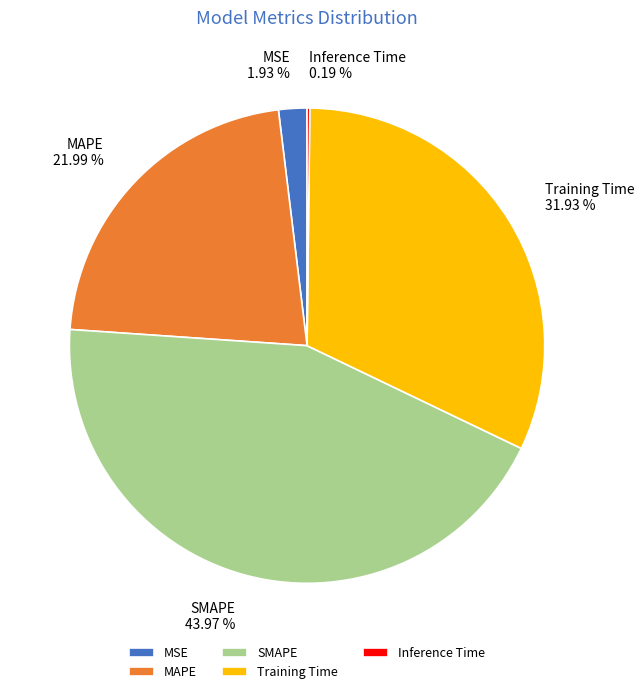

Approximately how many times larger is the value at Training Time compared to SMAPE?

0.7